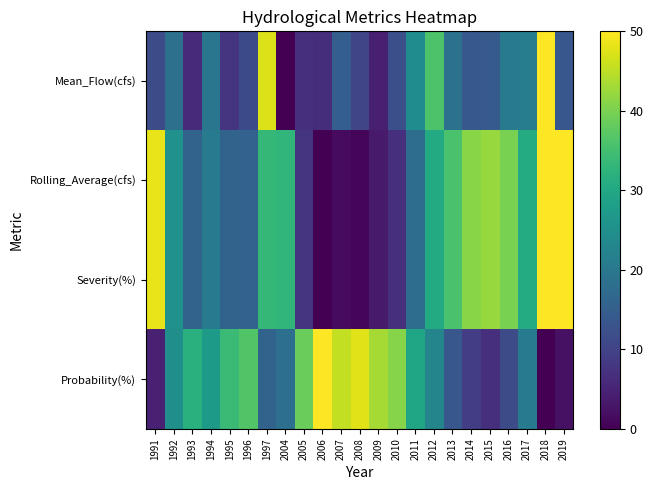

Between 2009 and 1993, which is larger?

1993